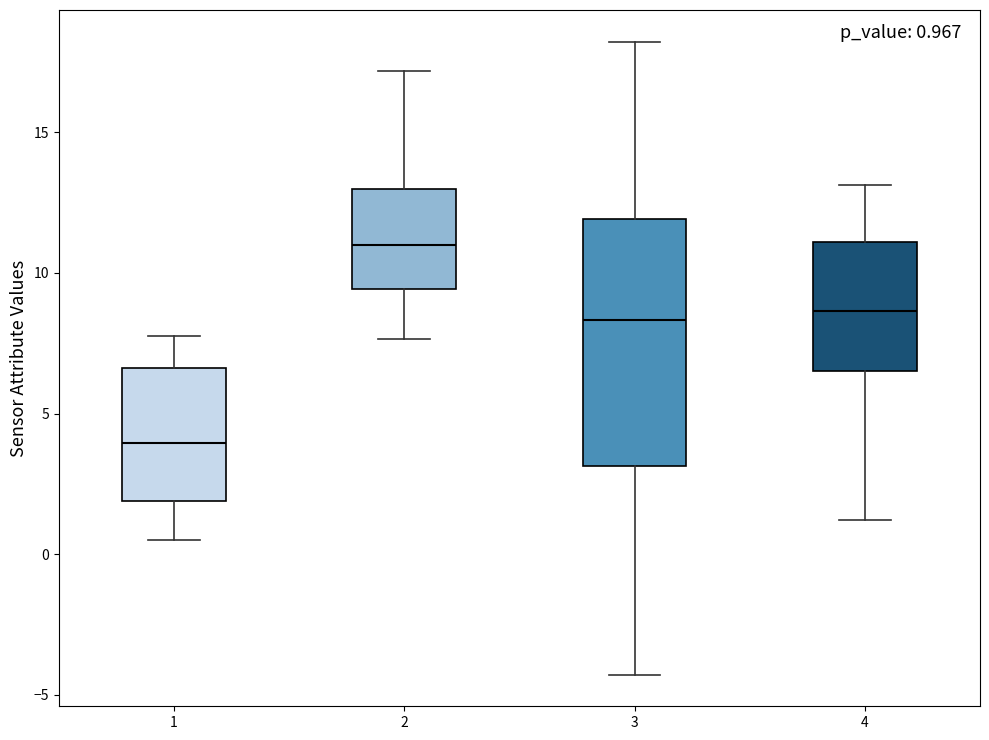

Comparing the boxes themselves (not the whiskers), which one is the tallest?

3